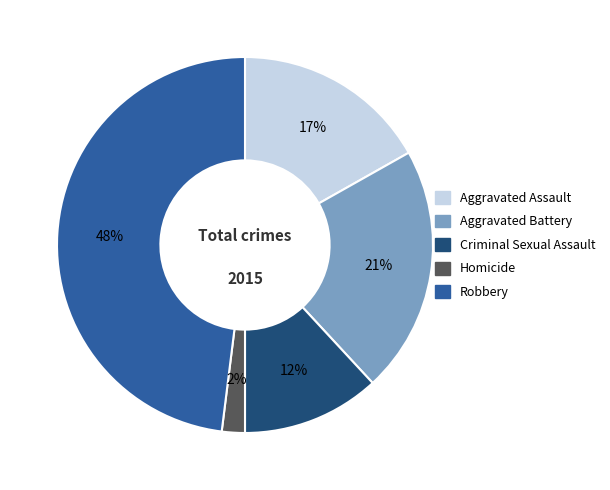

Is it true that Aggravated Battery is 14% of the pie?

False